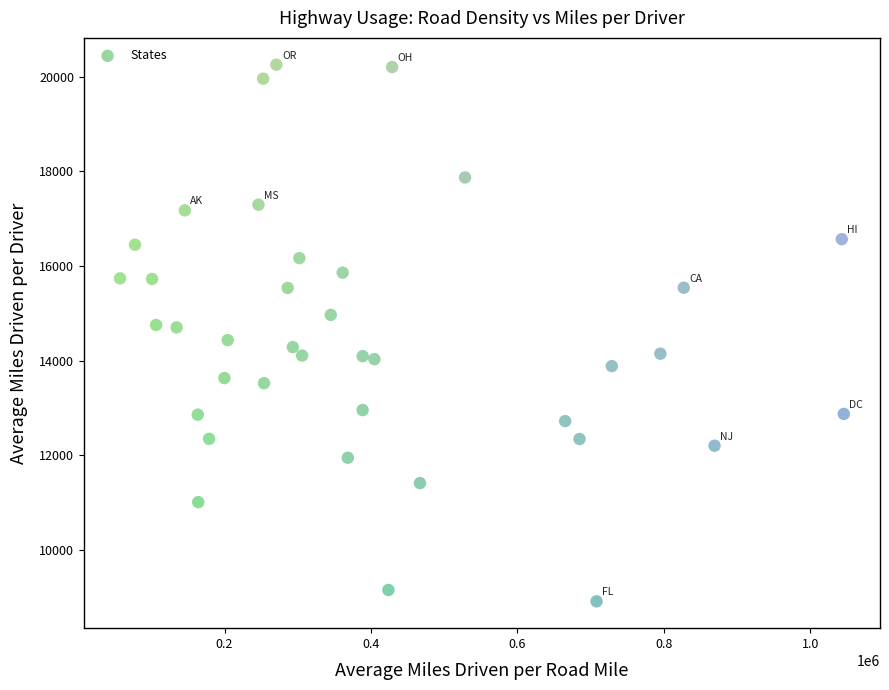

What is the range of Y values (max minus min)?

11350.9